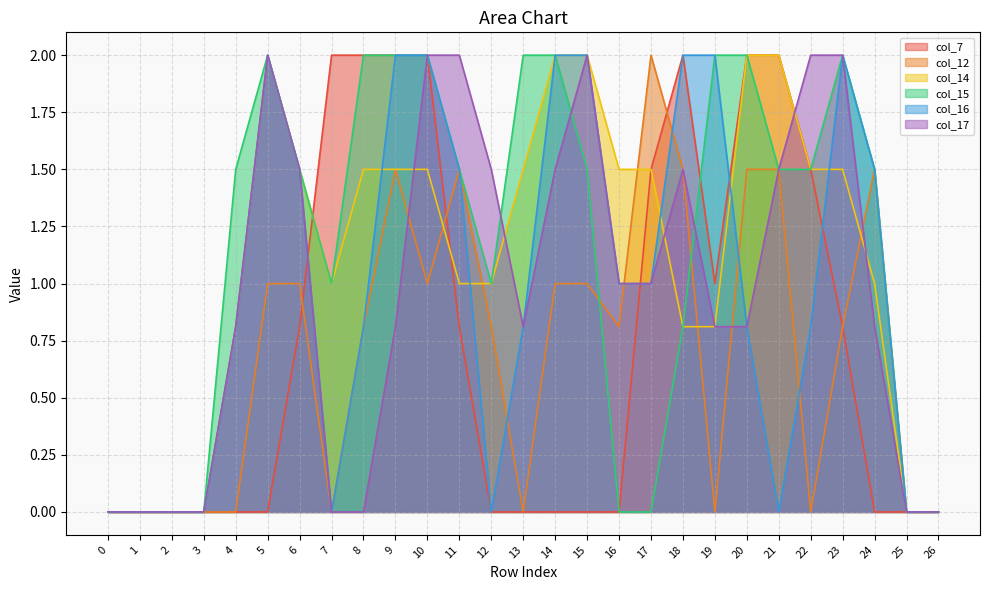

The col_14 series shows 0.5 at 10. True or false?

False